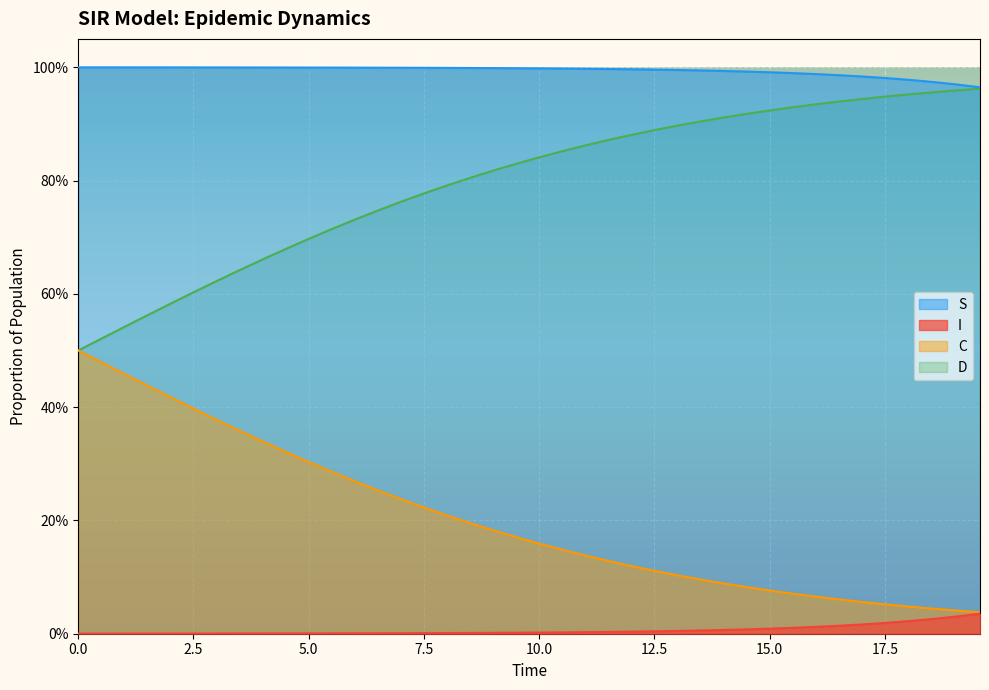

What is the value of the D point at the 31st from the left?

0.9